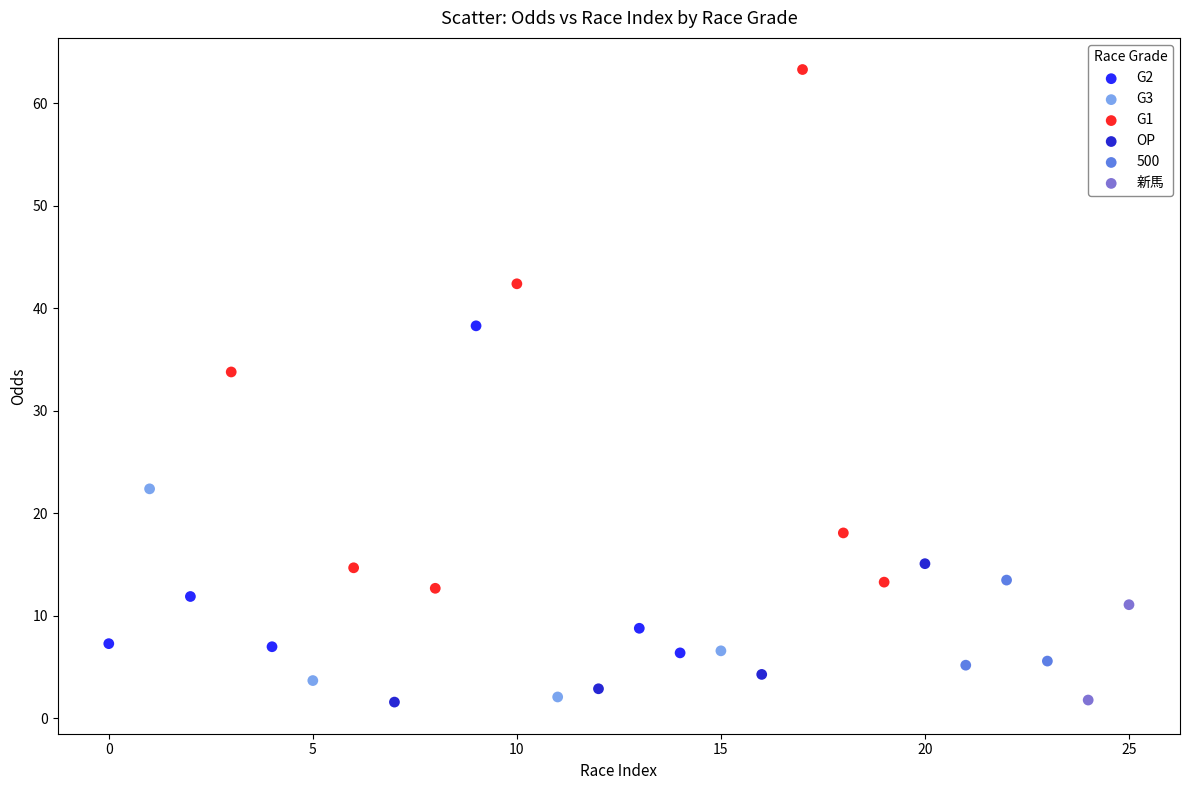

Which series reaches the maximum Y coordinate?

G1